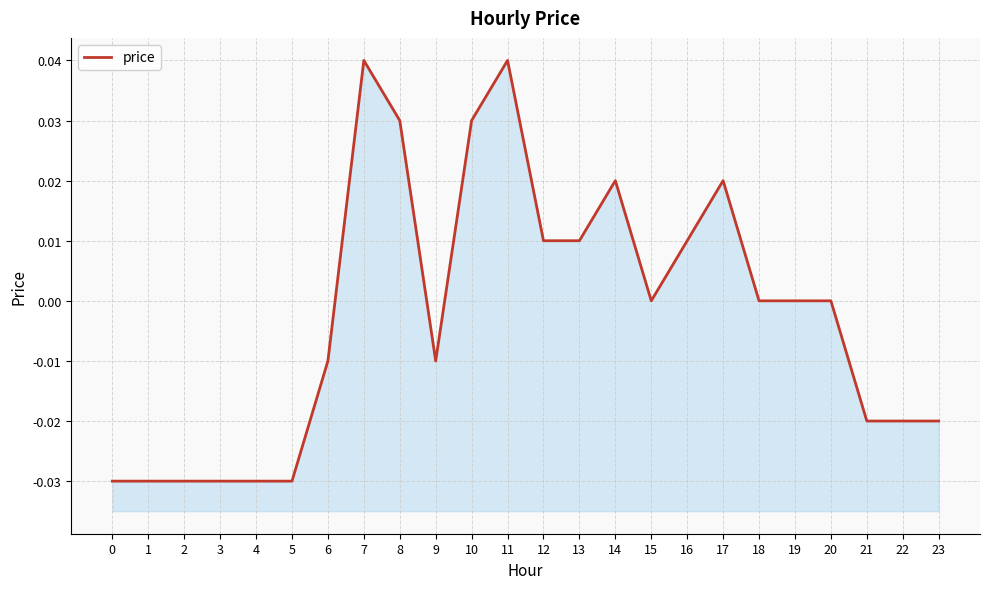

How many distinct data groups are displayed?

1